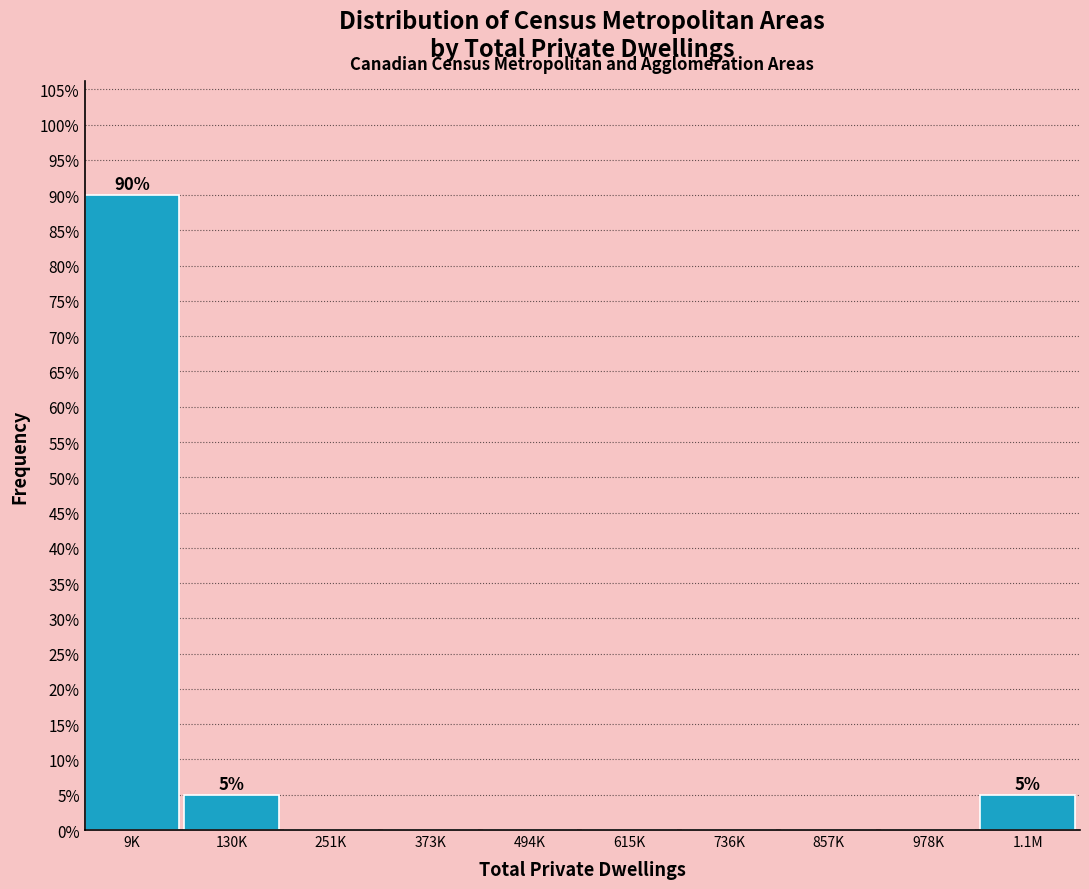

Reading right to left, transcribe all the data shown in this chart.

1.1M=5	978K=0	857K=0	736K=0	615K=0	494K=0	373K=0	251K=0	130K=5	9K=90